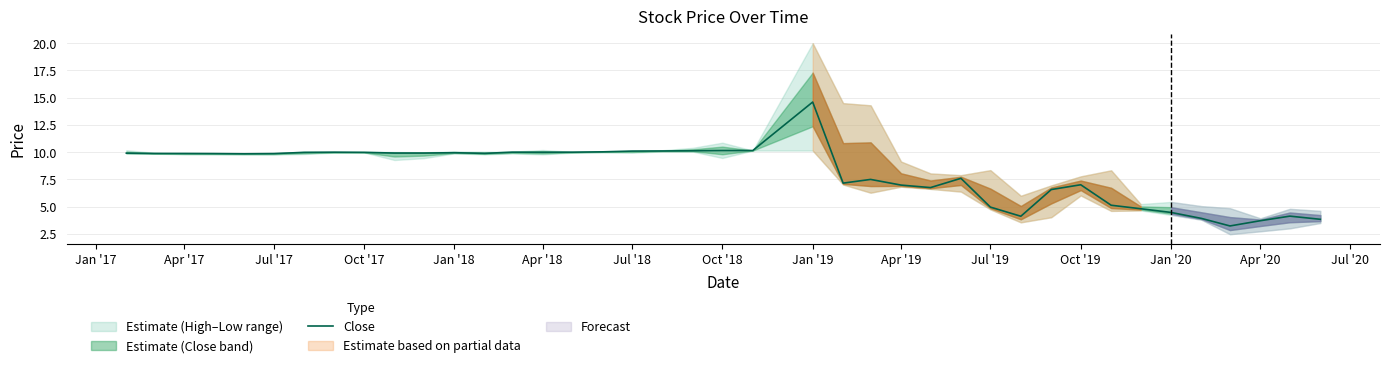

Which category has the highest value in the Close series?

Jan '19